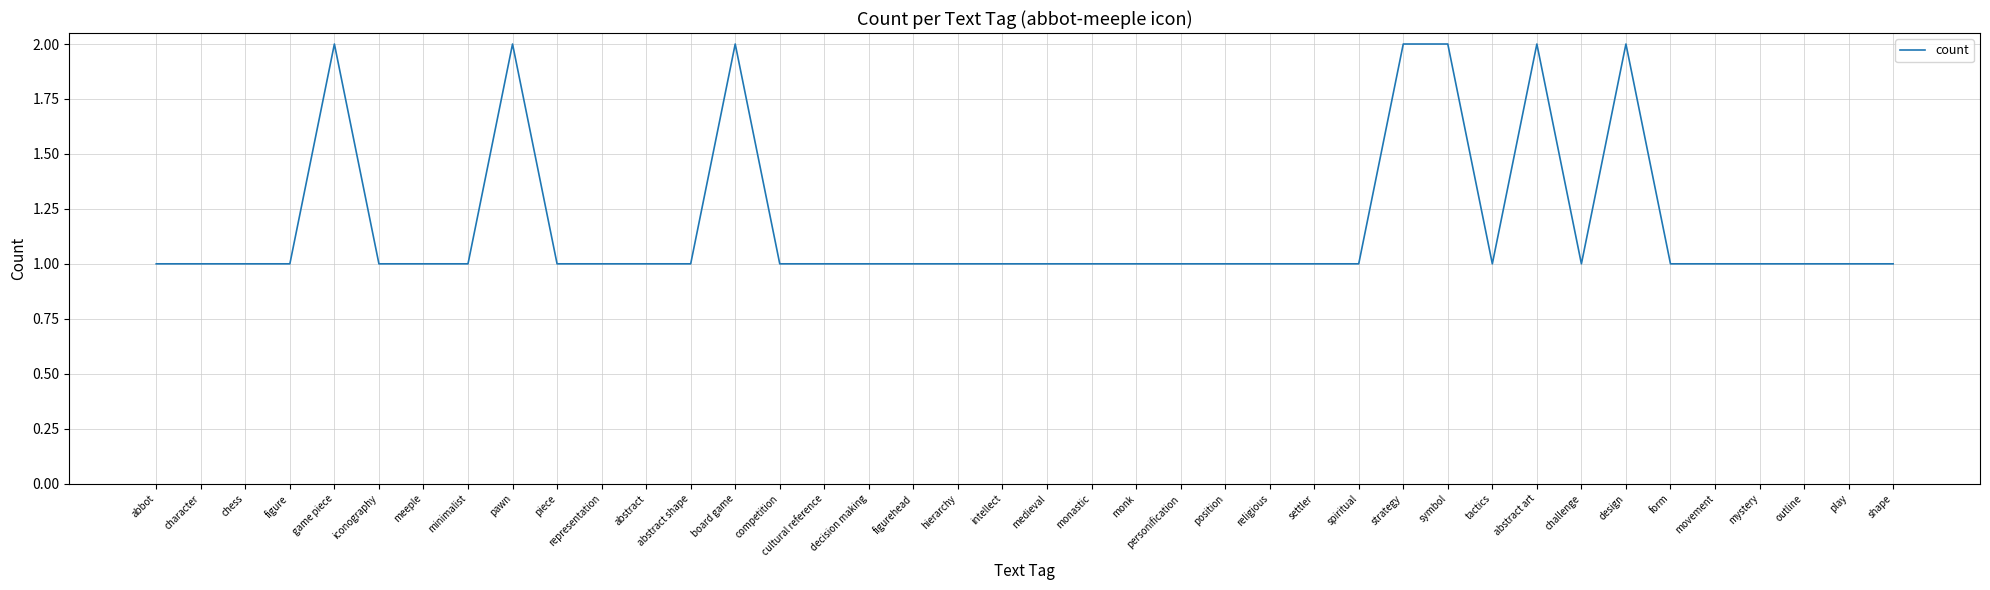

Approximately how many times larger is the value at minimalist compared to medieval?

1.0